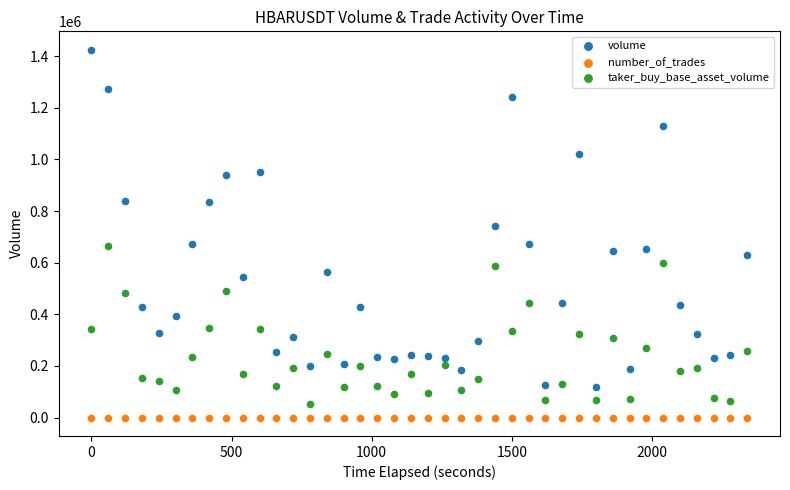

Which series reaches the minimum Y coordinate?

number_of_trades